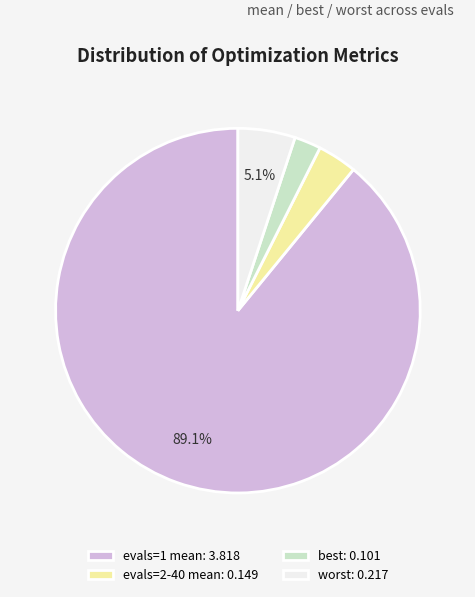

Is the sum of evals=1 mean: 3.818 and evals=2-40 mean: 0.149 greater than half?

Yes